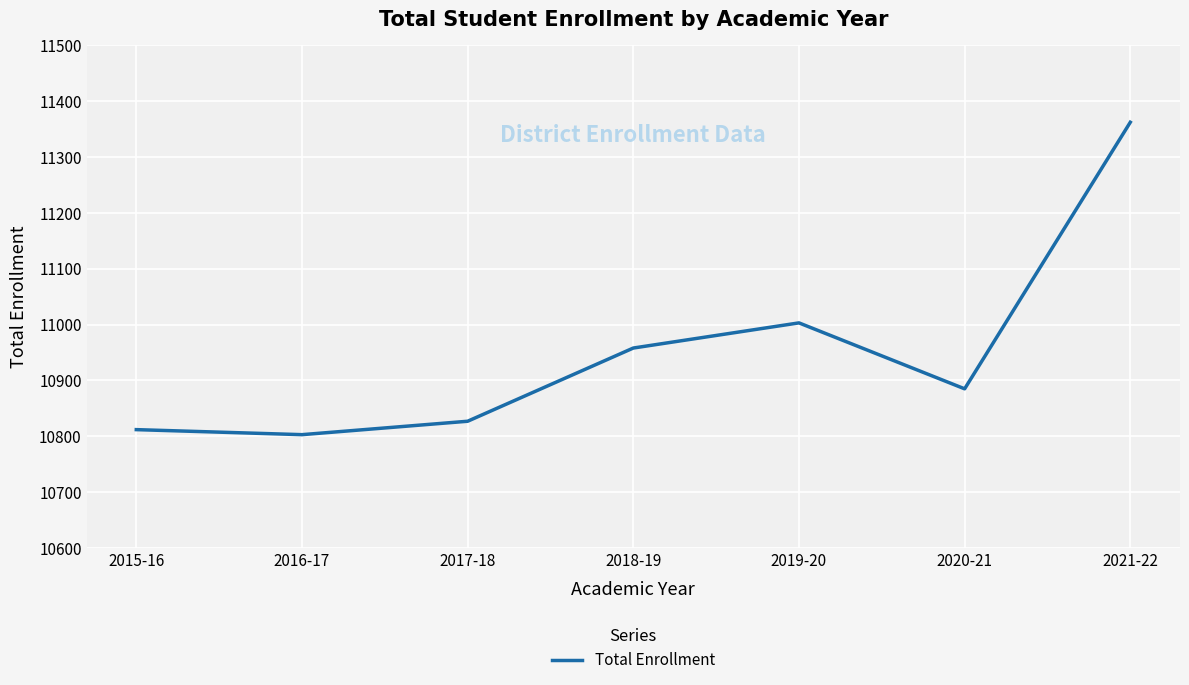

List the labels in order of value, smallest first.

2016-17, 2015-16, 2017-18, 2020-21, 2018-19, 2019-20, 2021-22